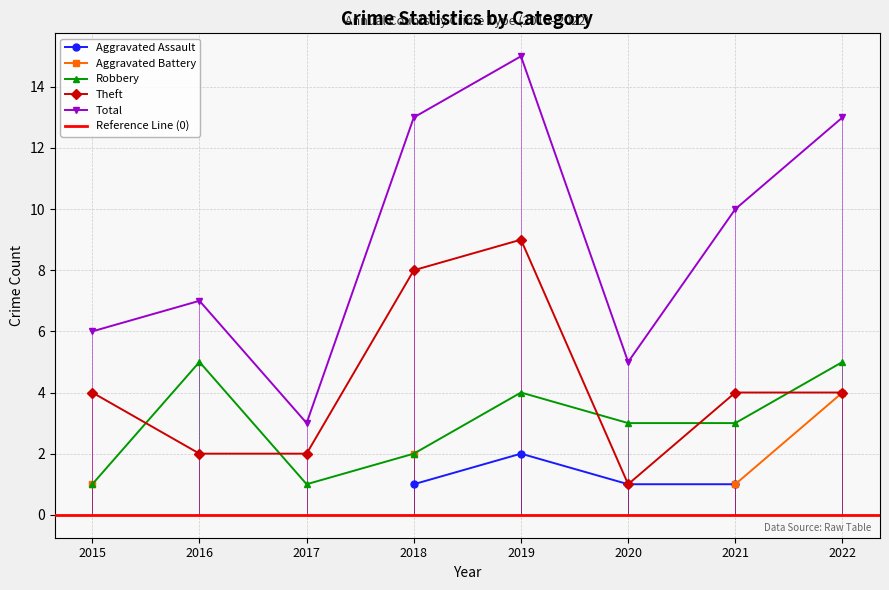

At which label does Theft reach its minimum?

2020